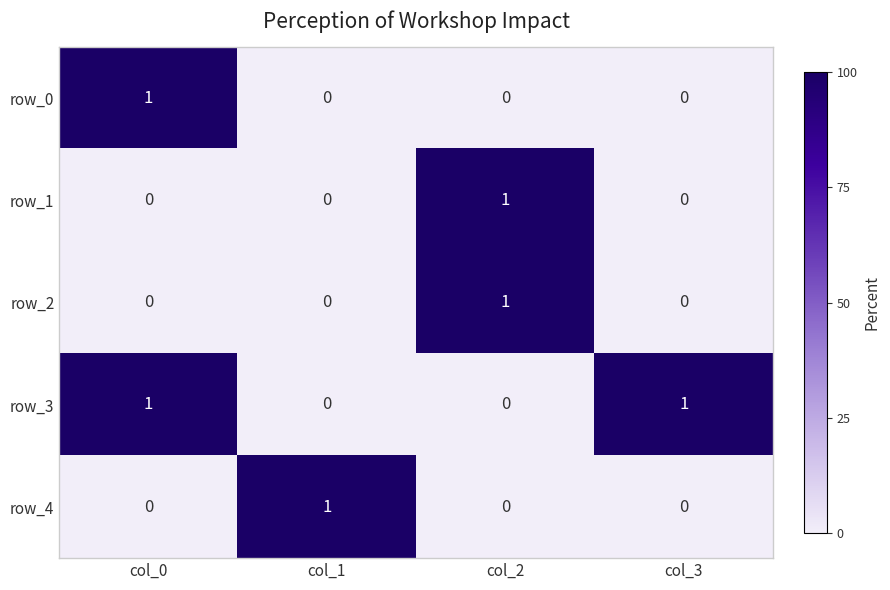

The value of row_2 at col_1 is -1. True or false?

False